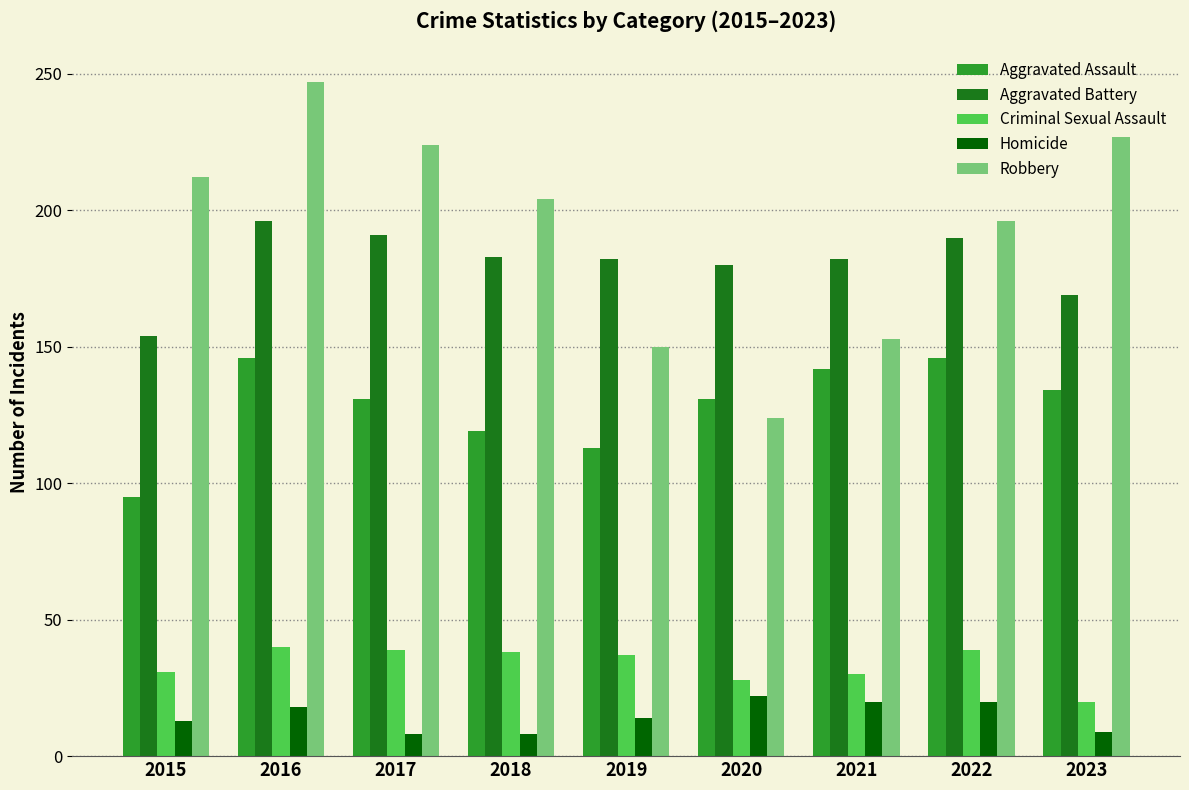

What is the average value of the Robbery series?

193